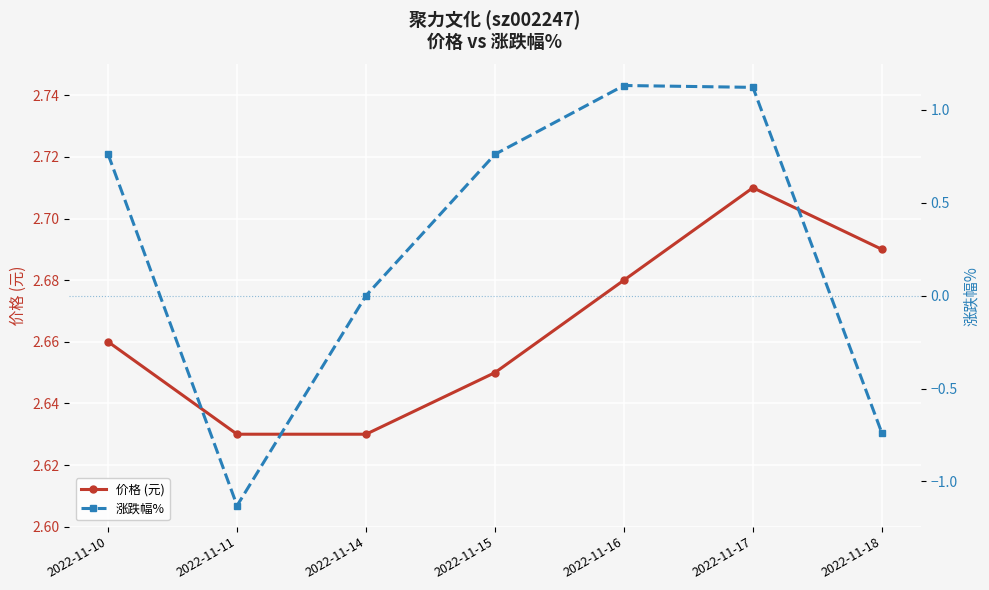

Where is 涨跌幅% nearest to the value 0?

2022-11-14